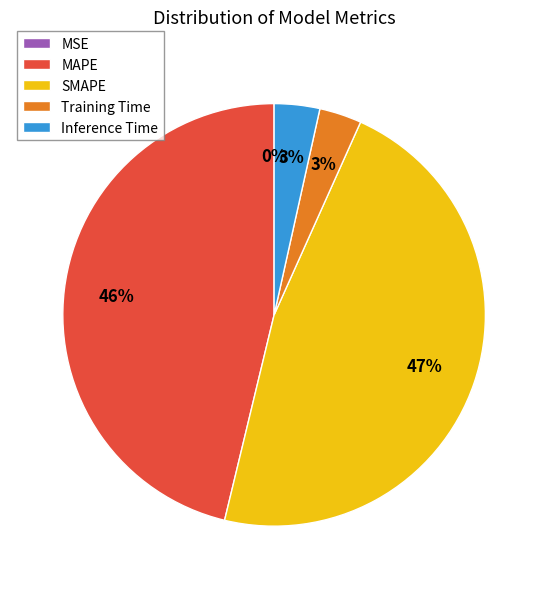

Is it true that Training Time is 10% of the pie?

False